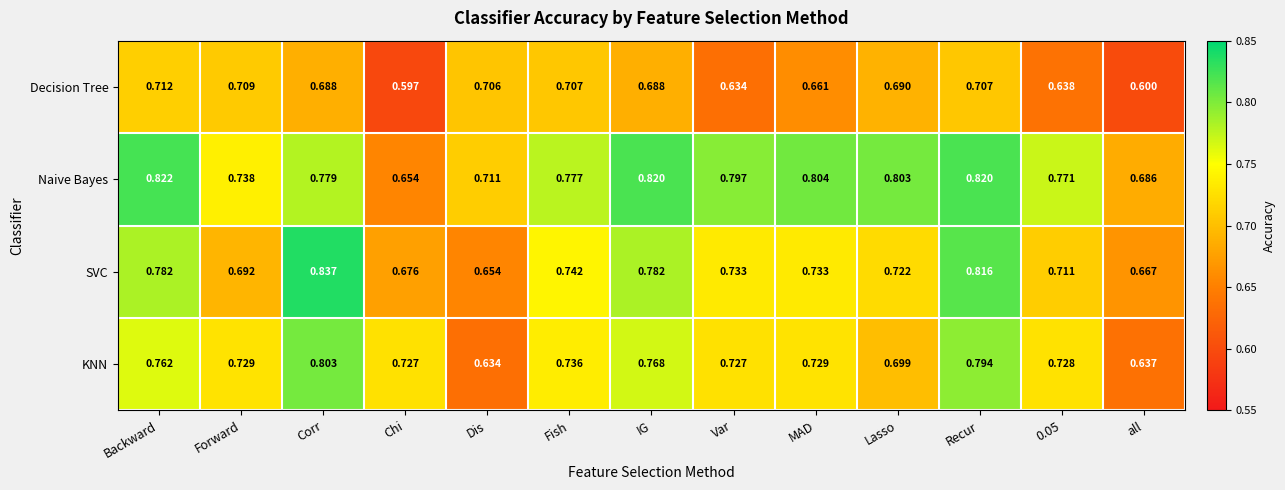

Rank the series by their maximum value, from highest to lowest.

SVC, Naive Bayes, KNN, Decision Tree